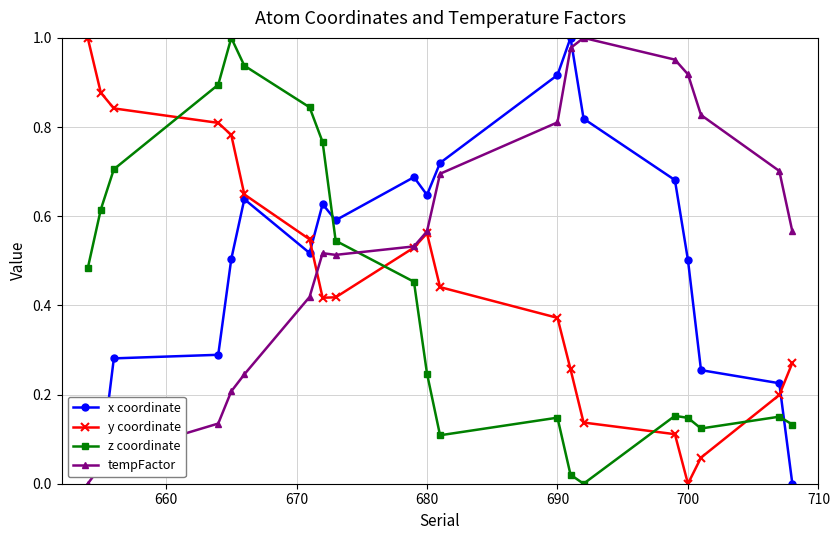

In y coordinate, how many points are lower than both neighbors (excluding endpoints)?

2